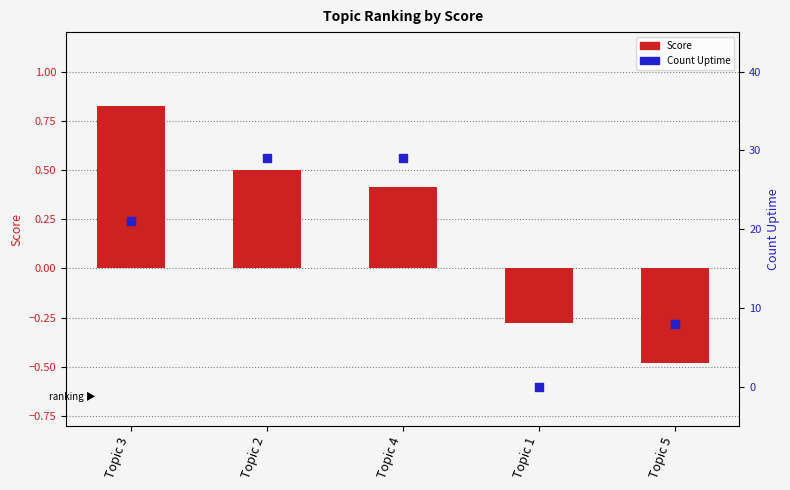

Which series has the widest spread of Y values?

Count Uptime